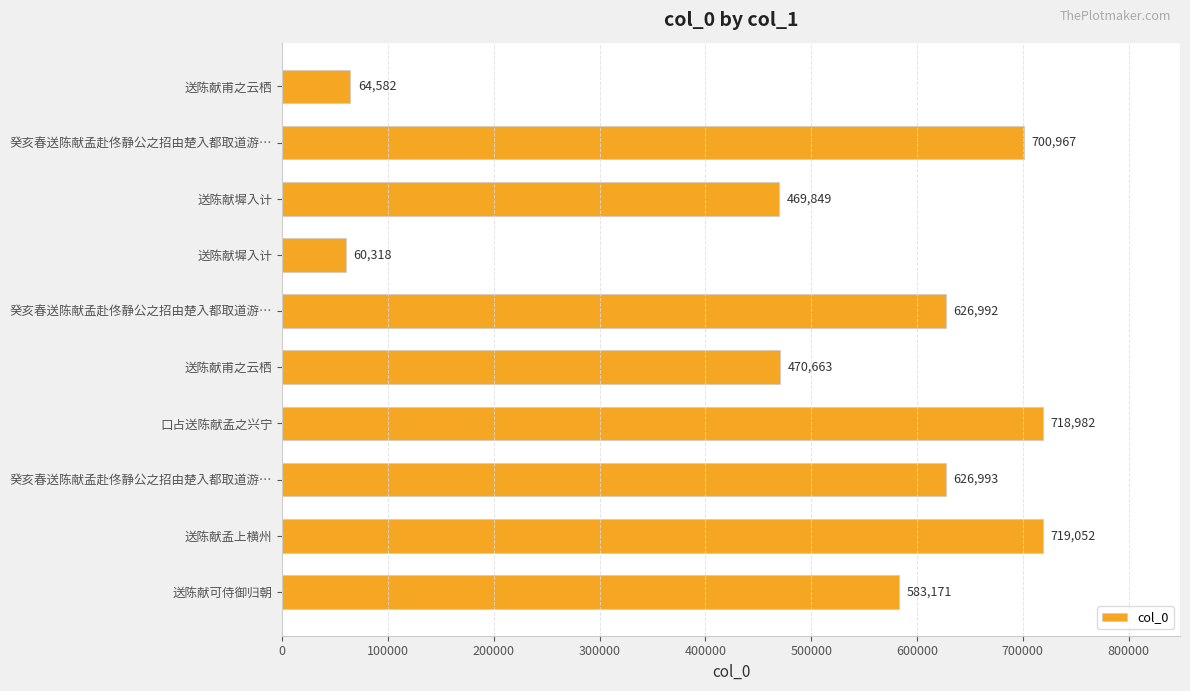

How many data points are less than 626992?

5